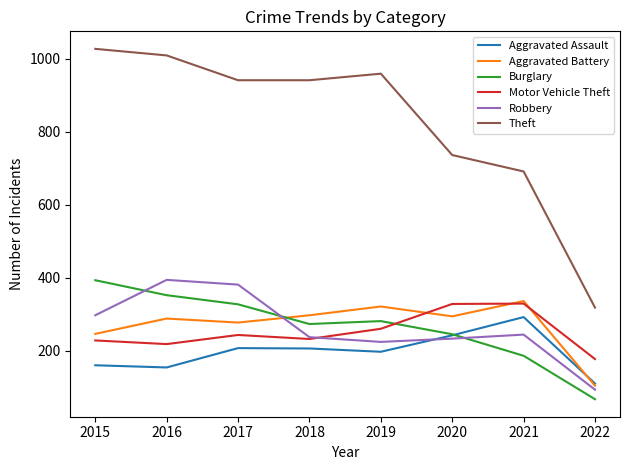

The Aggravated Assault series shows 110 at 2022. True or false?

True